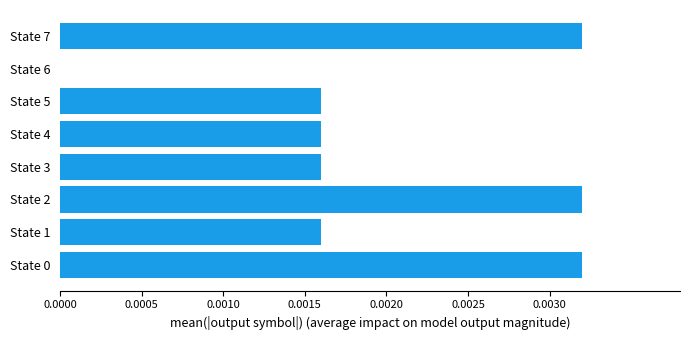

Are the bars horizontal?

Yes